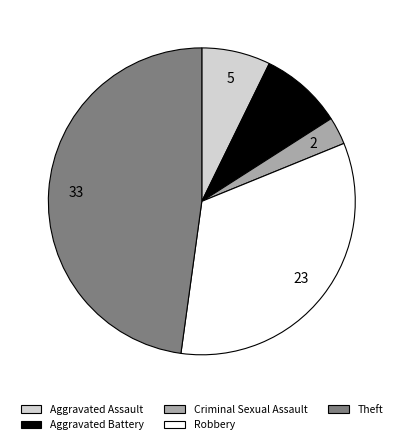

Combined, do Aggravated Battery and Aggravated Assault account for over 50%?

No